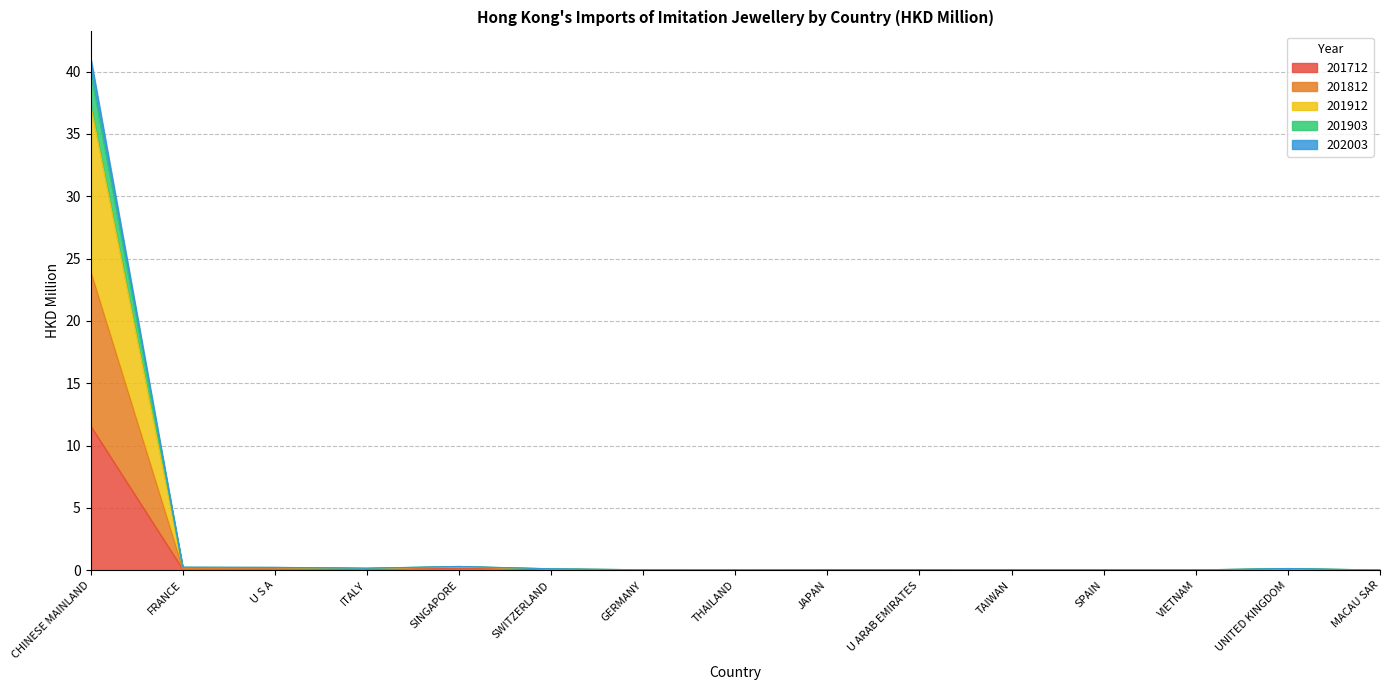

True or false: 202003 and 201812 cross at least once.

False